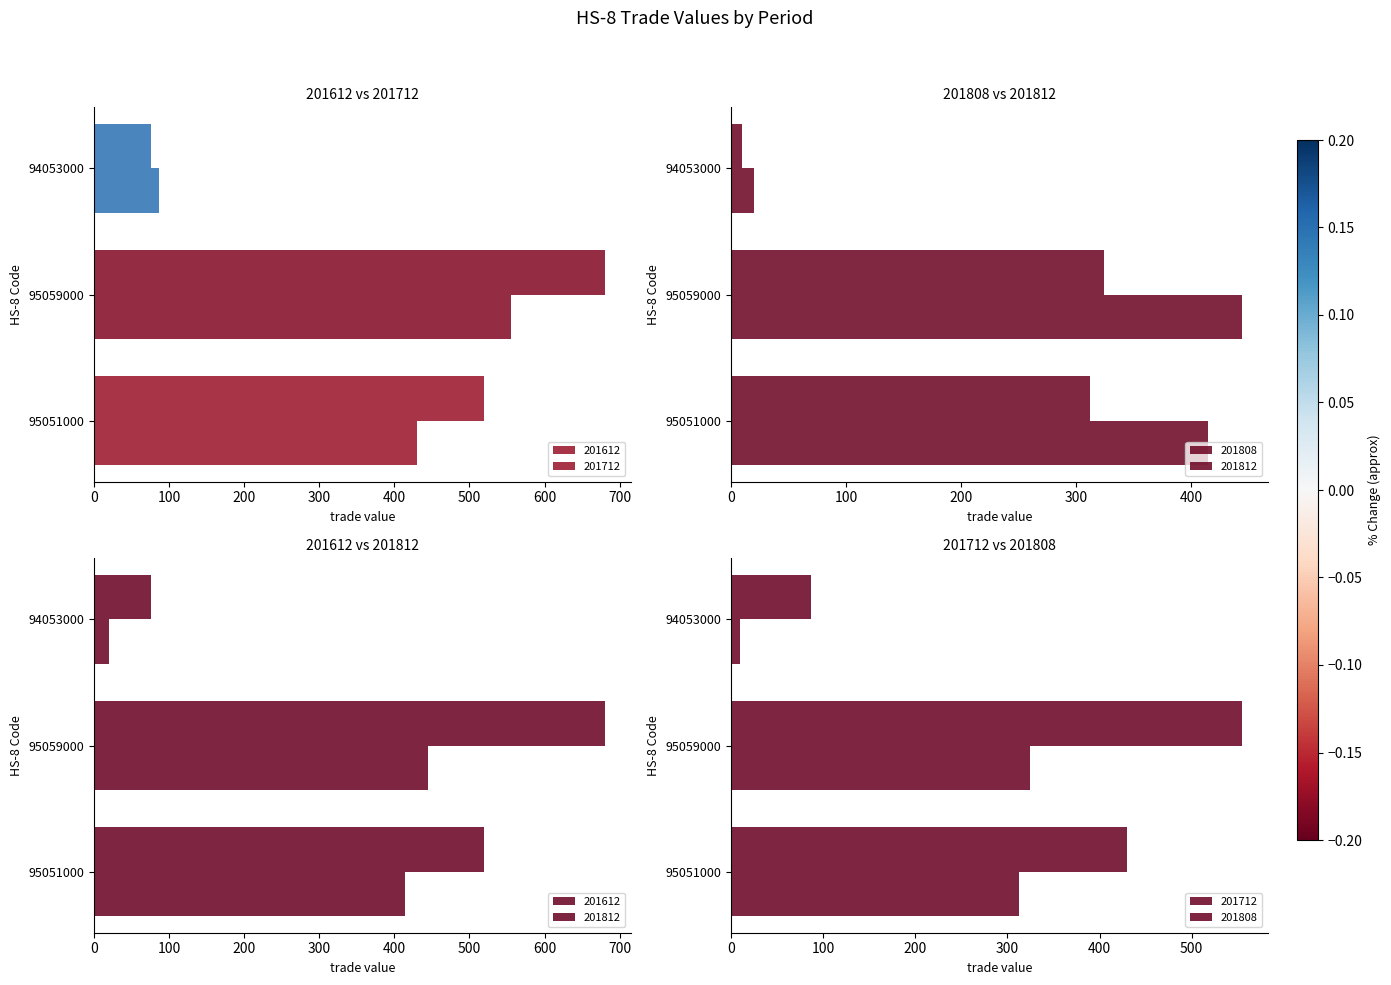

What is the difference between the highest and lowest values at 95059000?

356.6